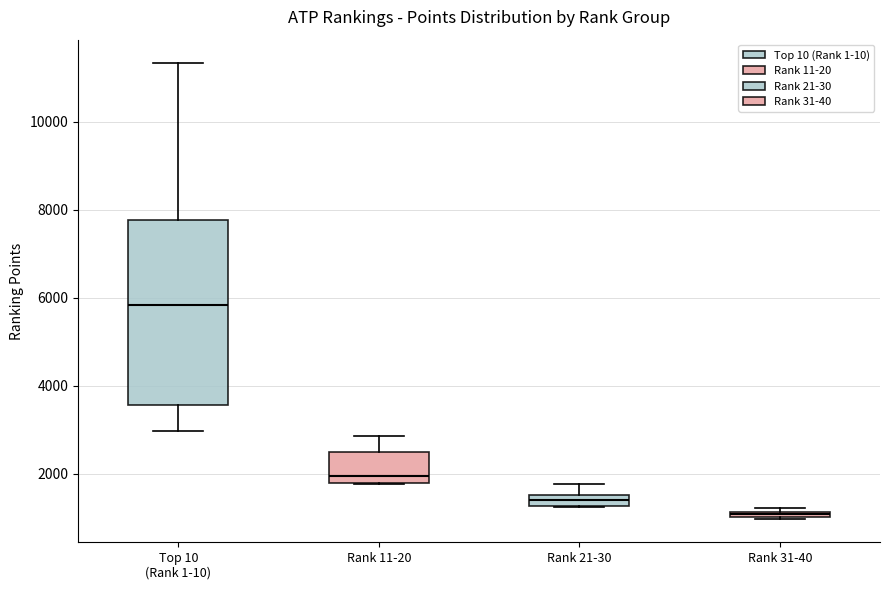

Which box's median line is the lowest?

Rank 31-40